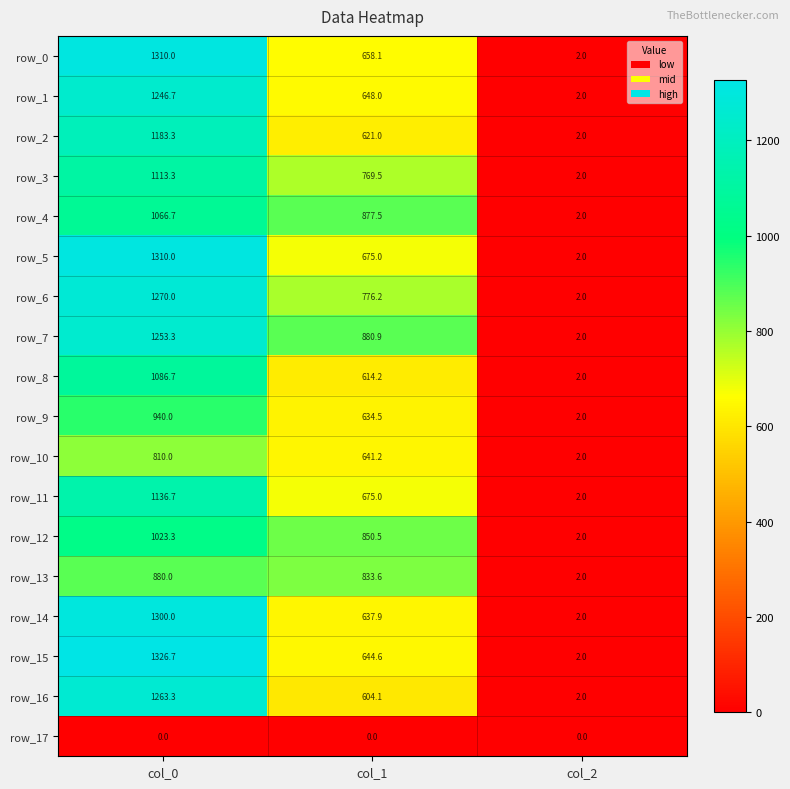

What is the sum of the row_10 values at col_2 and col_1?

643.2